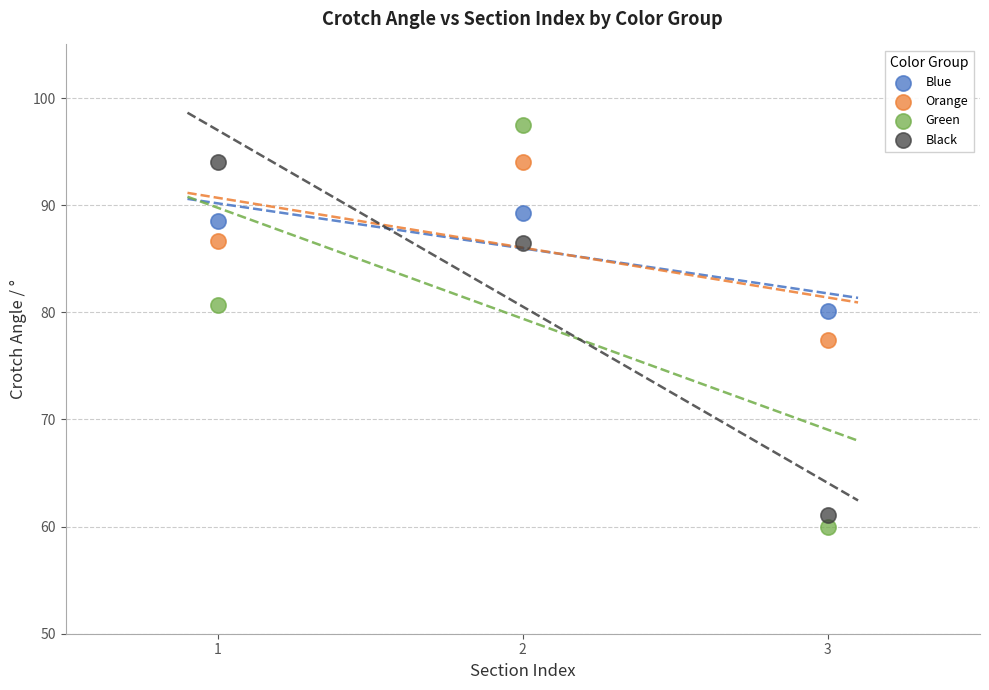

What are all the series names shown in the legend?

Blue, Orange, Green, Black